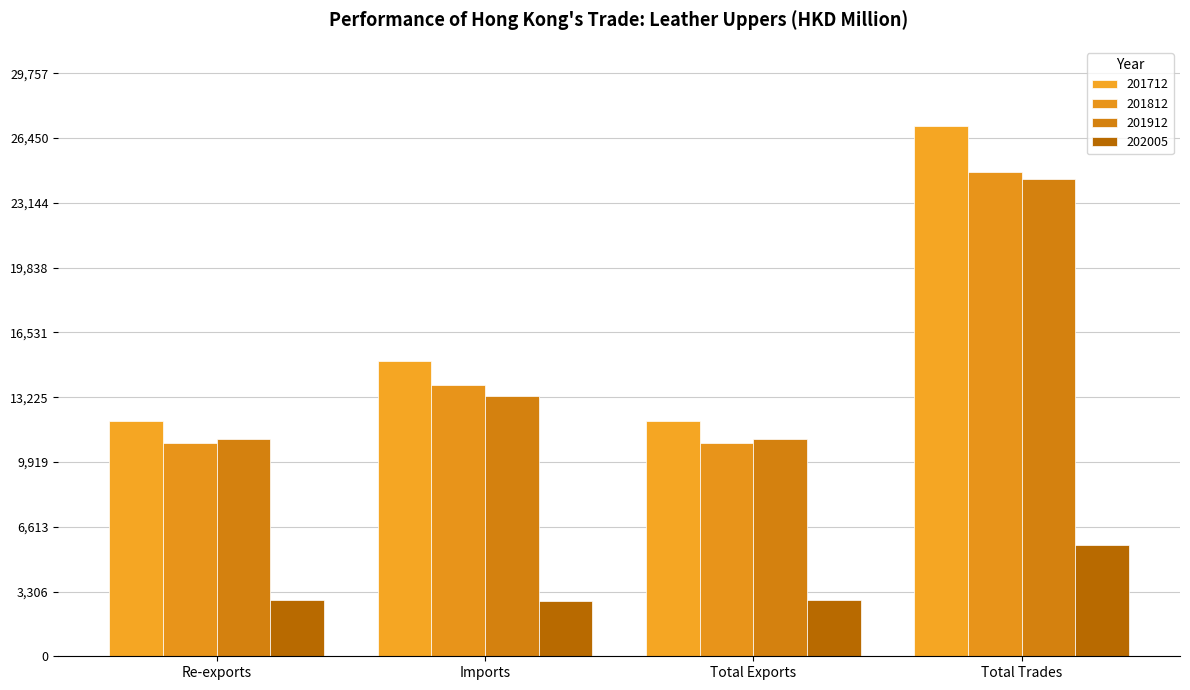

At which label does 201712 reach its minimum?

Re-exports